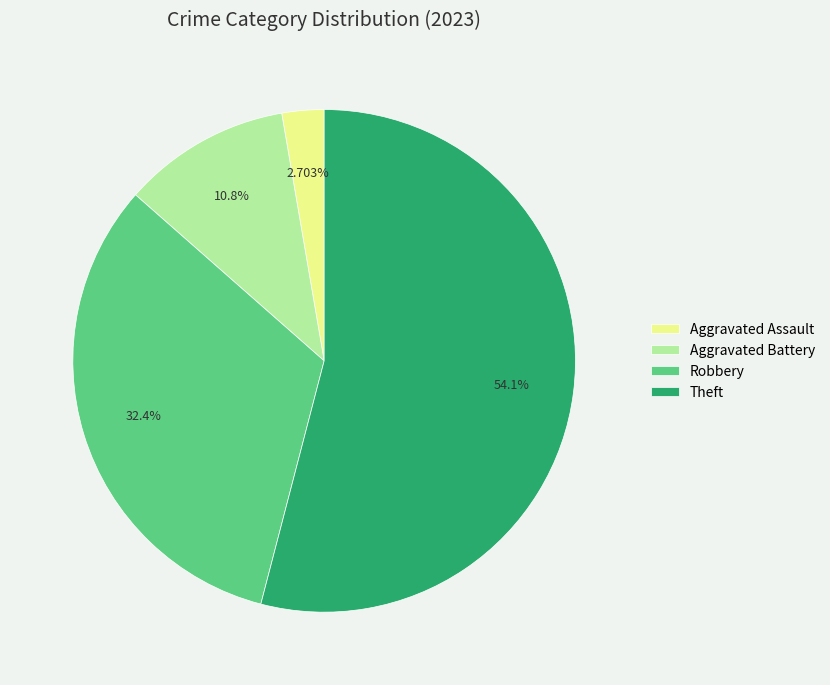

Which slice is the smallest?

Aggravated Assault